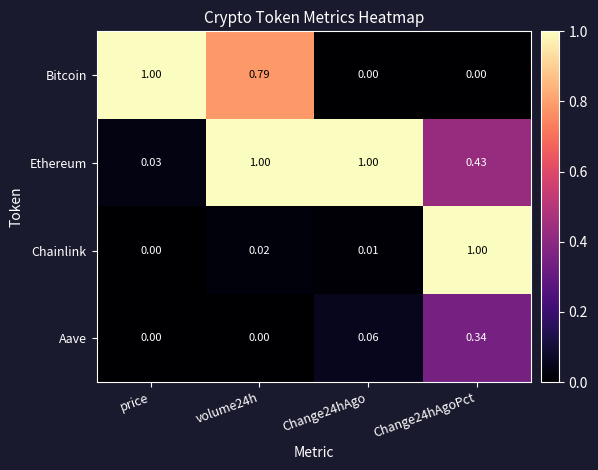

Between volume24h and Change24hAgoPct, which series saw the biggest shift?

Chainlink